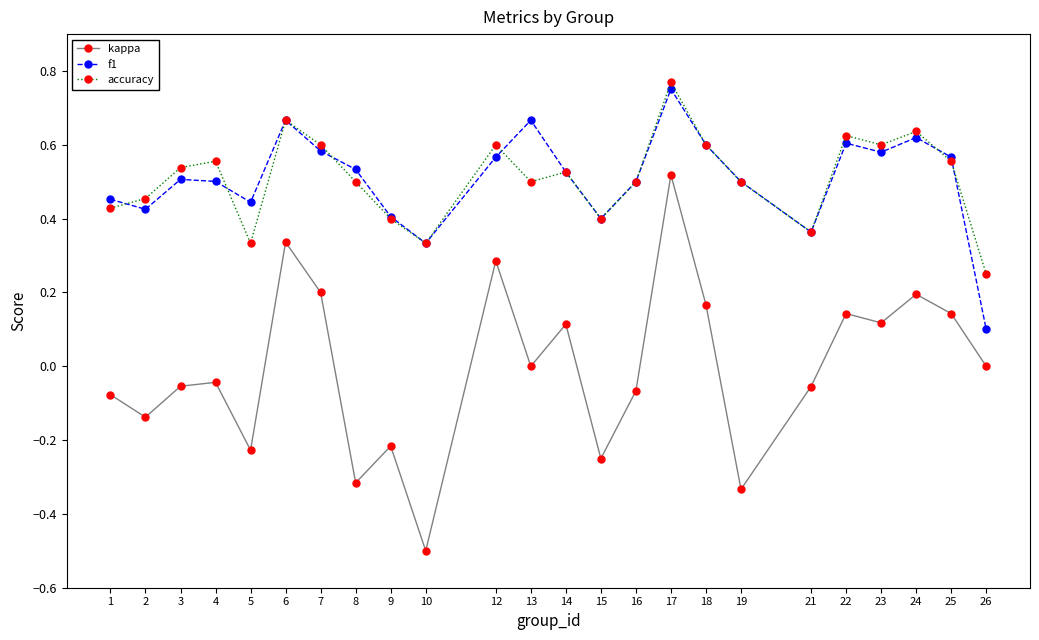

Is the value of kappa at 6 greater than the value of f1 at 22?

No